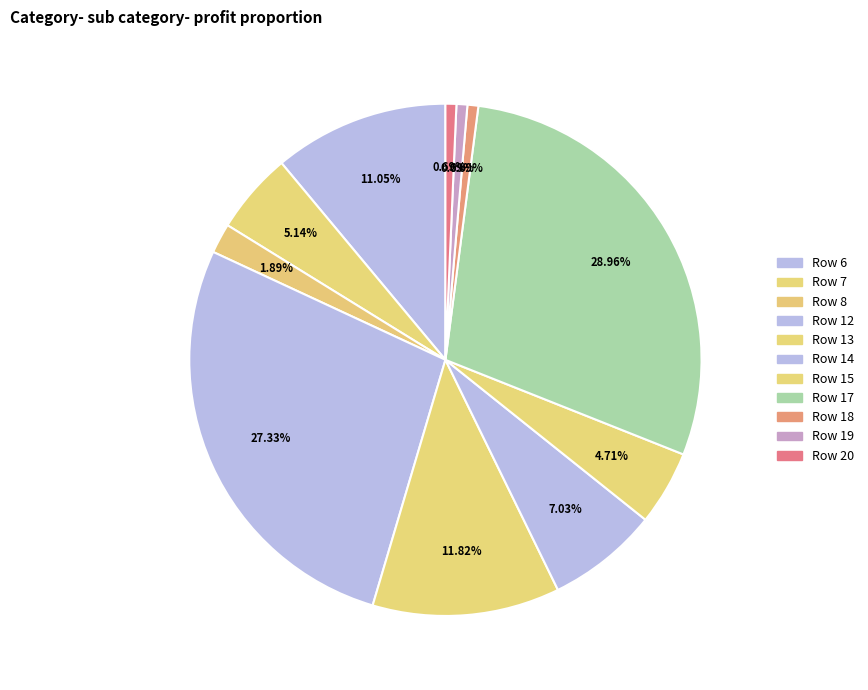

How many slices are in this pie chart?

11